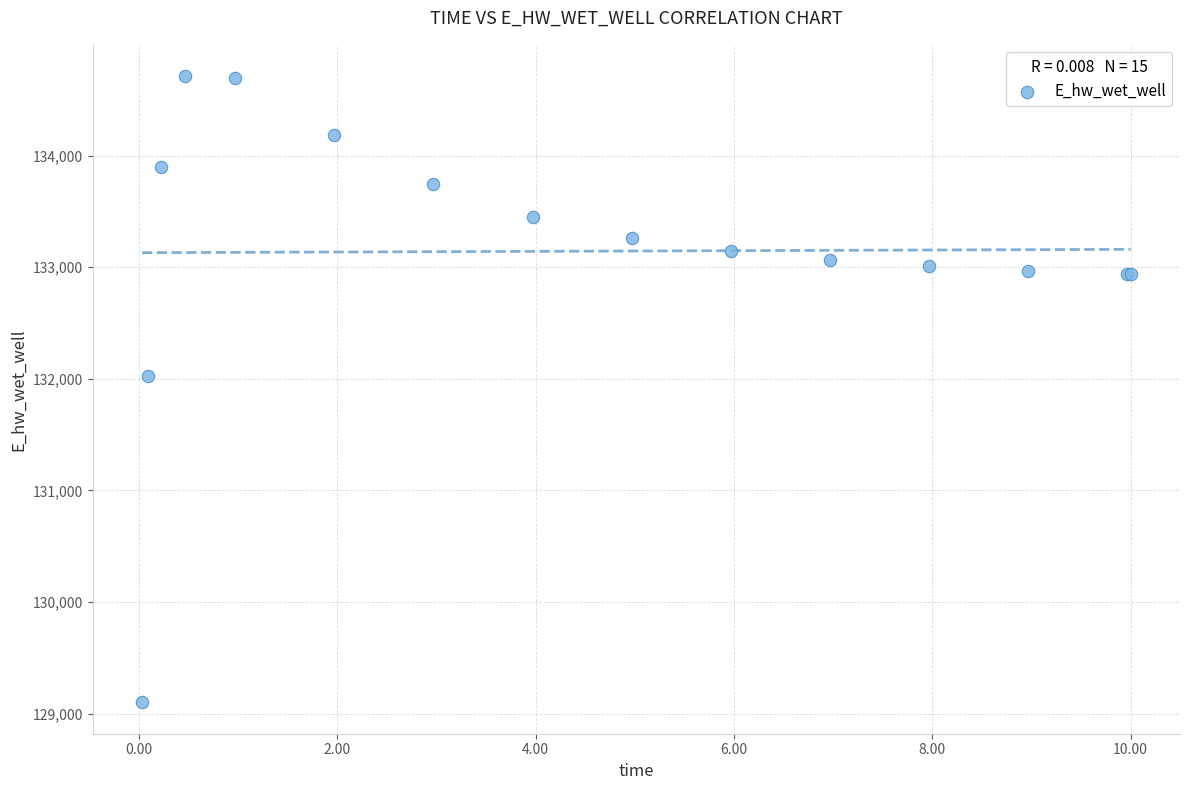

What Y value in the scatter plot is closest to 131906?

132028.9